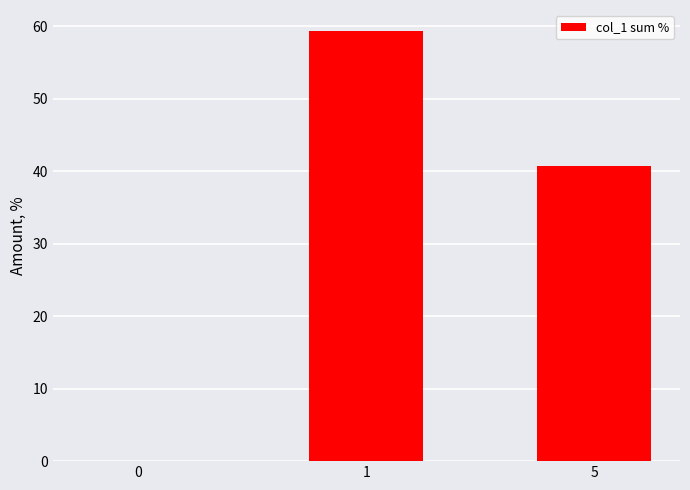

What is the greatest value displayed?

59.3